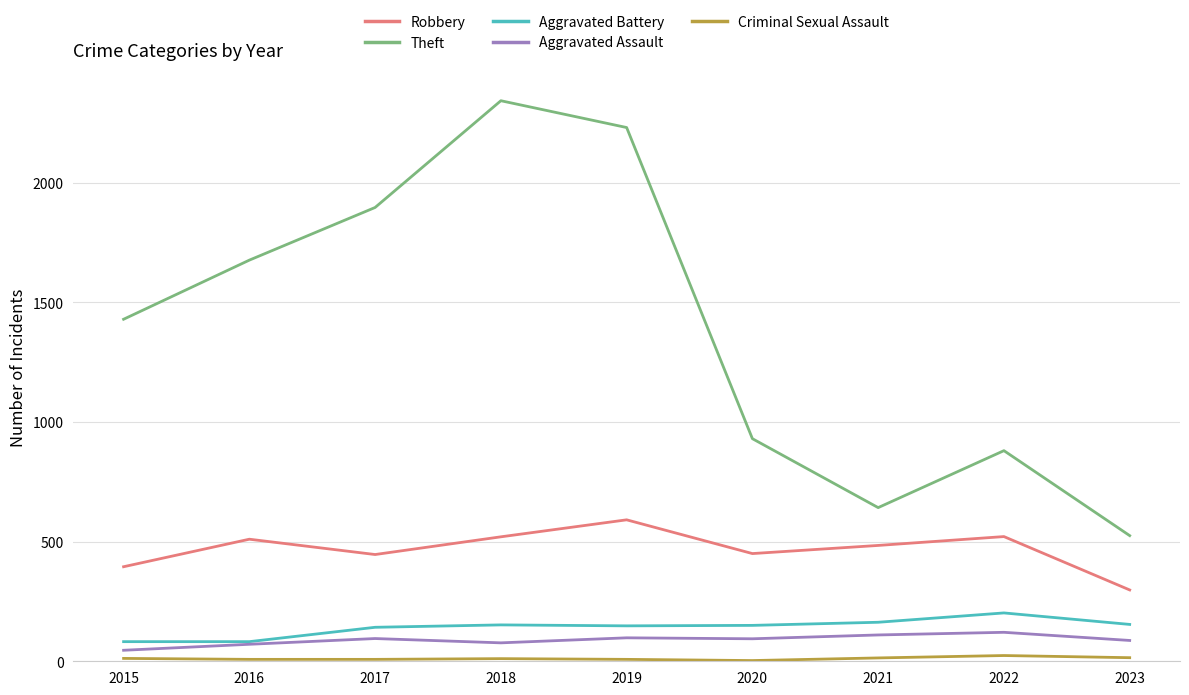

What is the maximum value shown in the chart?

2342